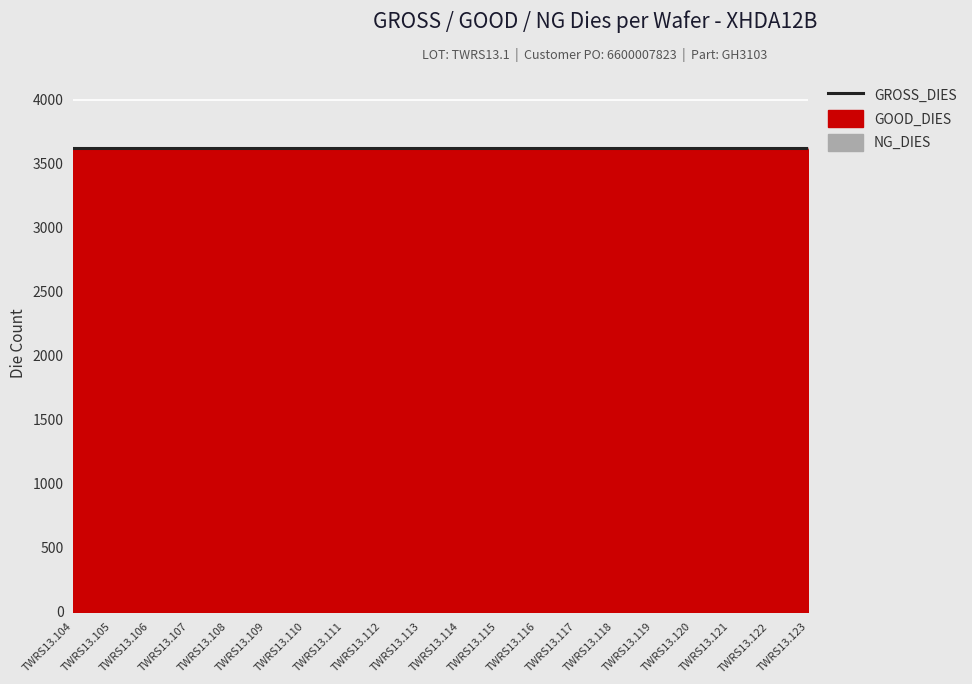

True or false: GROSS_DIES has a value of 3625 at TWRS13.117.

True